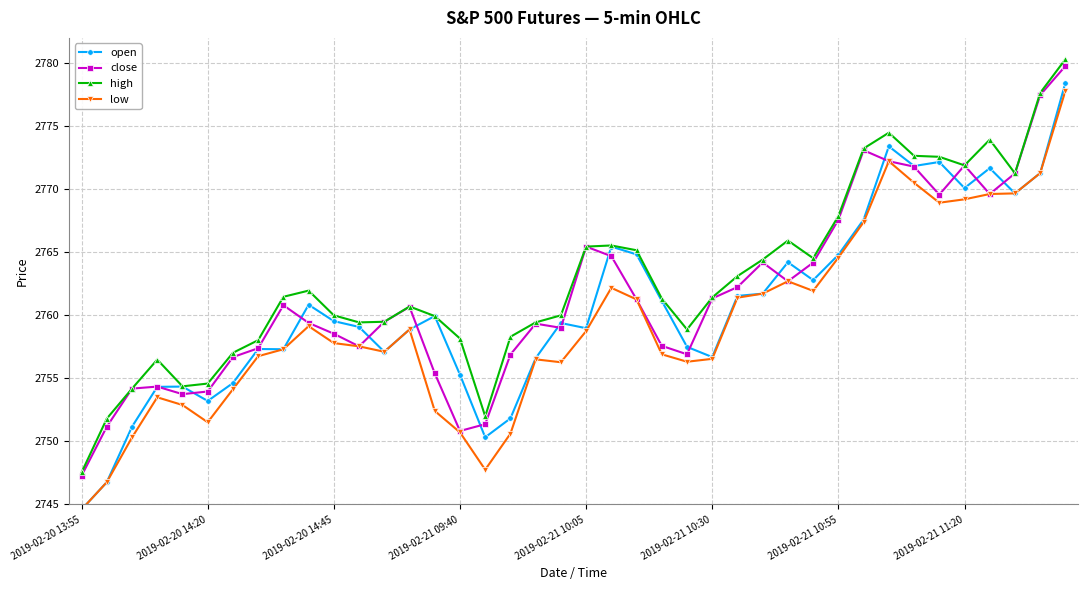

What is the greatest value displayed?

2780.3